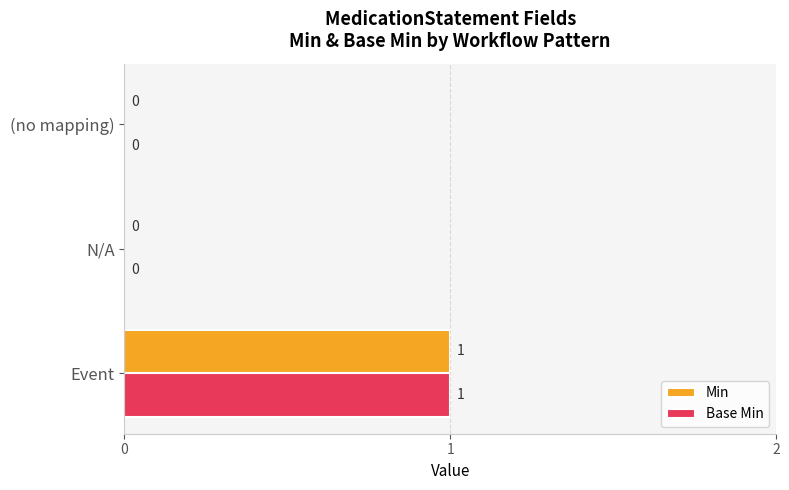

The Base Min series shows 0 at (no mapping). True or false?

True